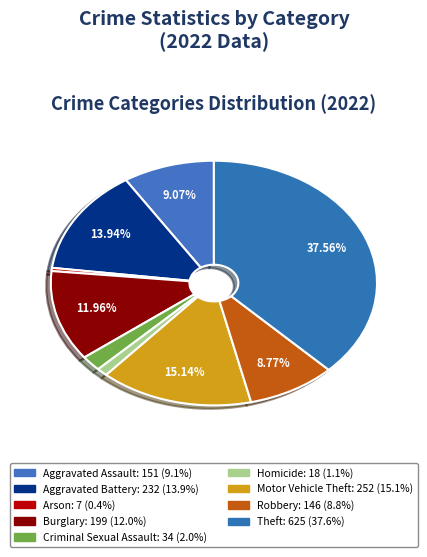

To the nearest percent, what portion does Criminal Sexual Assault represent?

2%